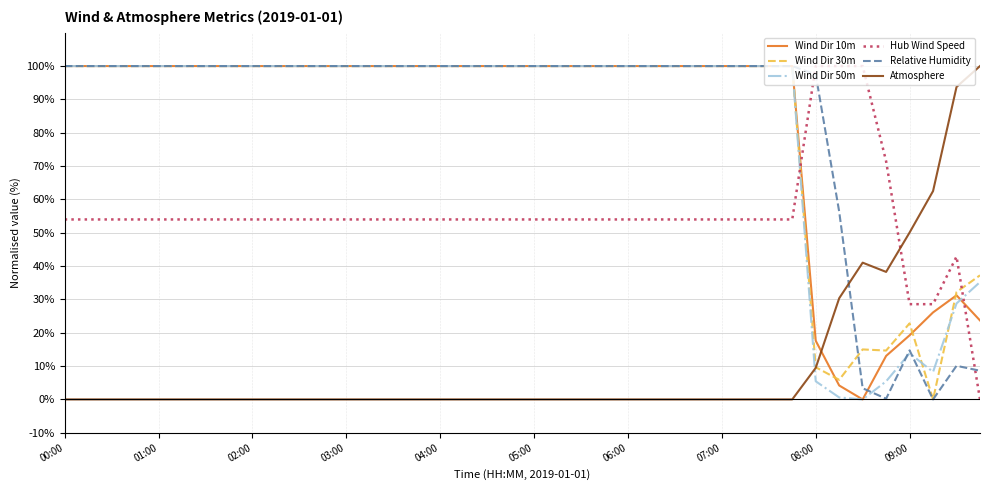

What is the average value of the Hub Wind Speed series?

55.0